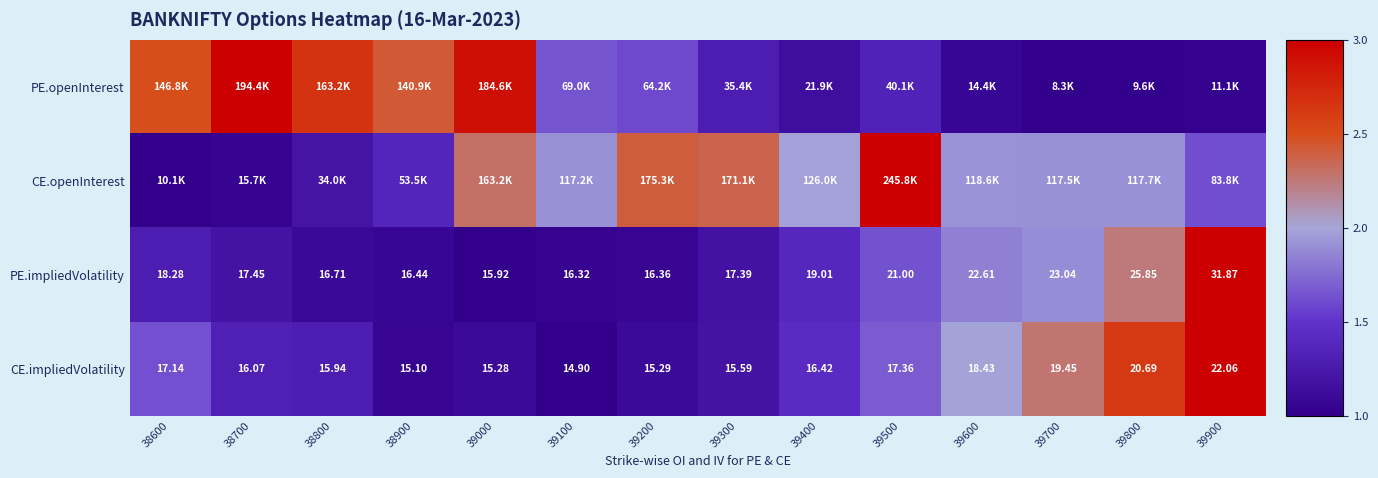

How many data points in PE.impliedVolatility are less than 18?

7